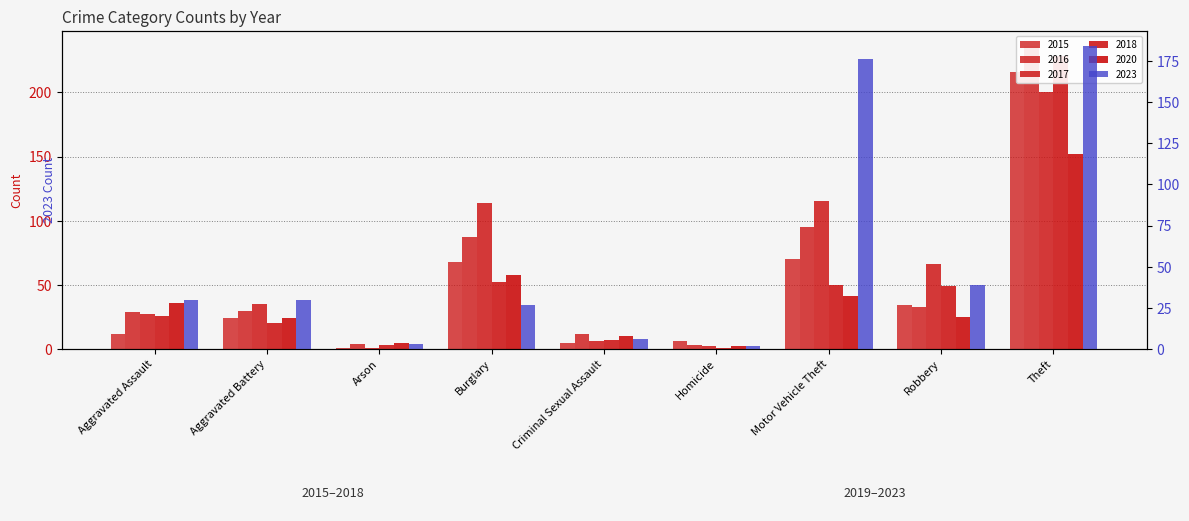

What are all the series names shown in the legend?

2015, 2016, 2017, 2018, 2020, 2023